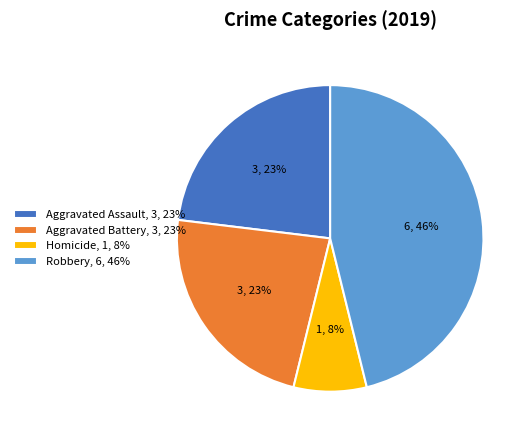

Count the number of slices in the pie.

4